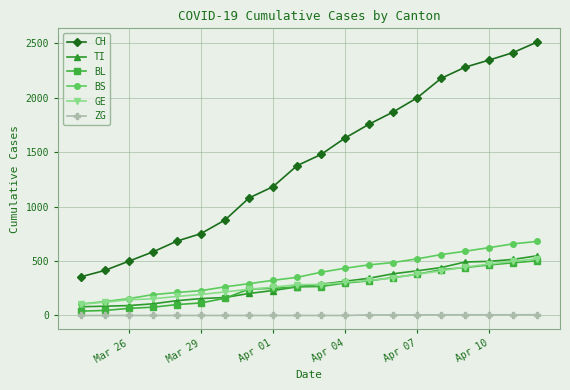

Which series has the widest spread of values?

CH